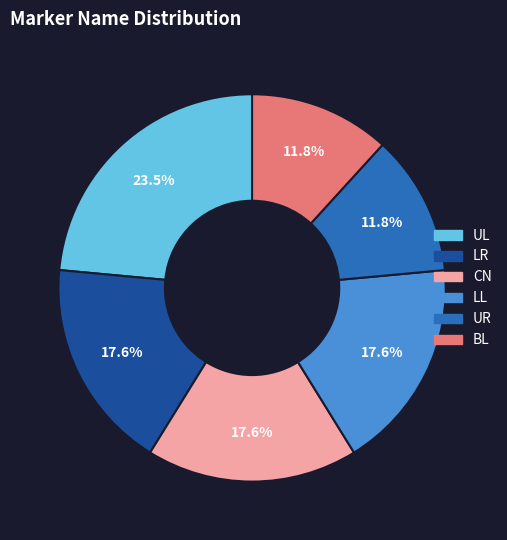

Is there a majority slice in this chart?

No